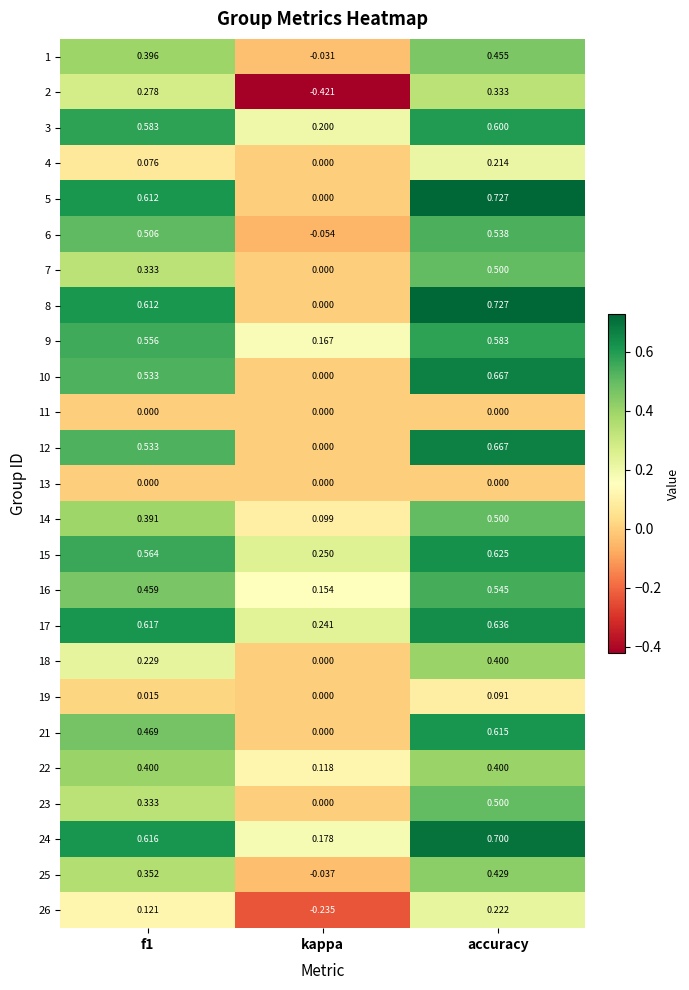

At which category is the sum across all series the highest?

accuracy